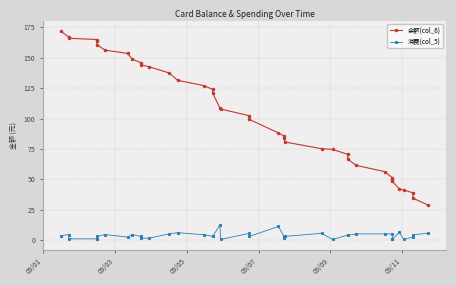

Count the number of categories in the chart.

40